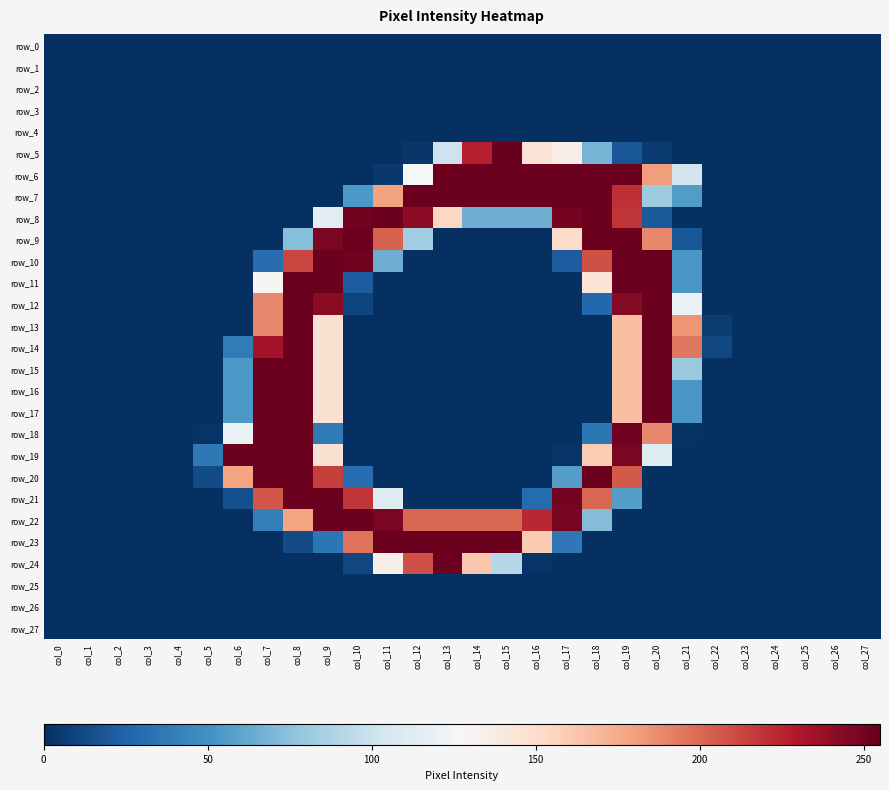

Between col_3 and col_22, which is larger?

col_3